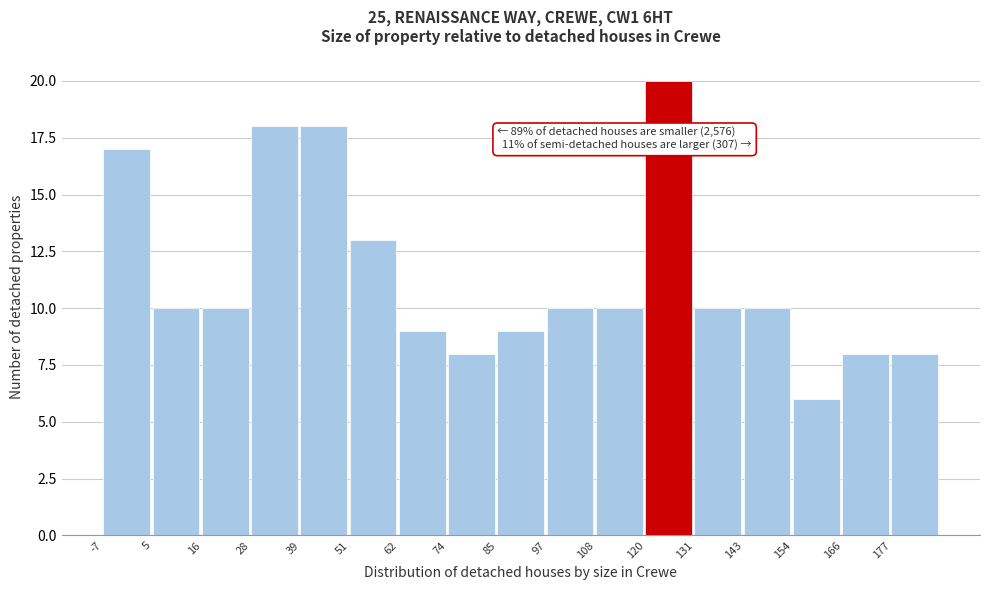

Which range on the x-axis has the tallest bar?

120 to 132